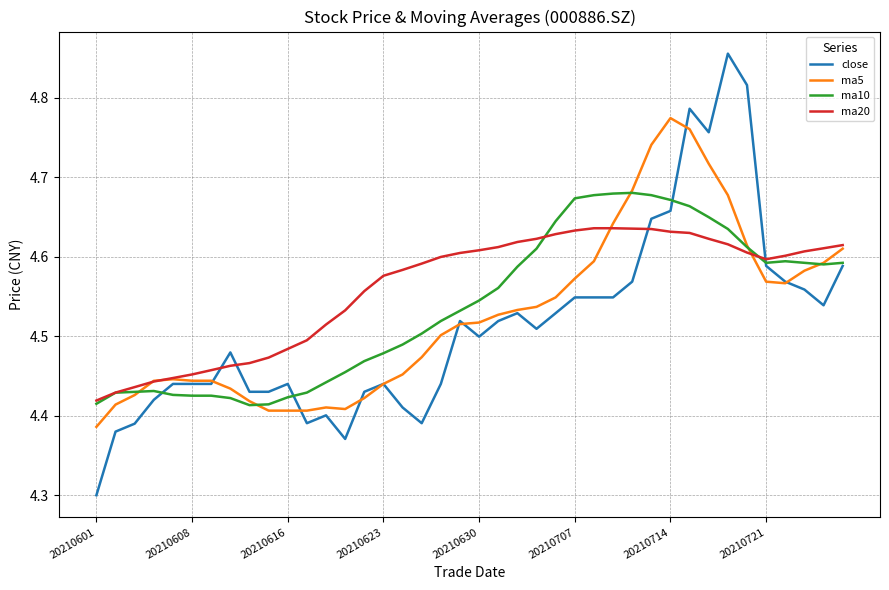

Which series has the widest spread of values?

close